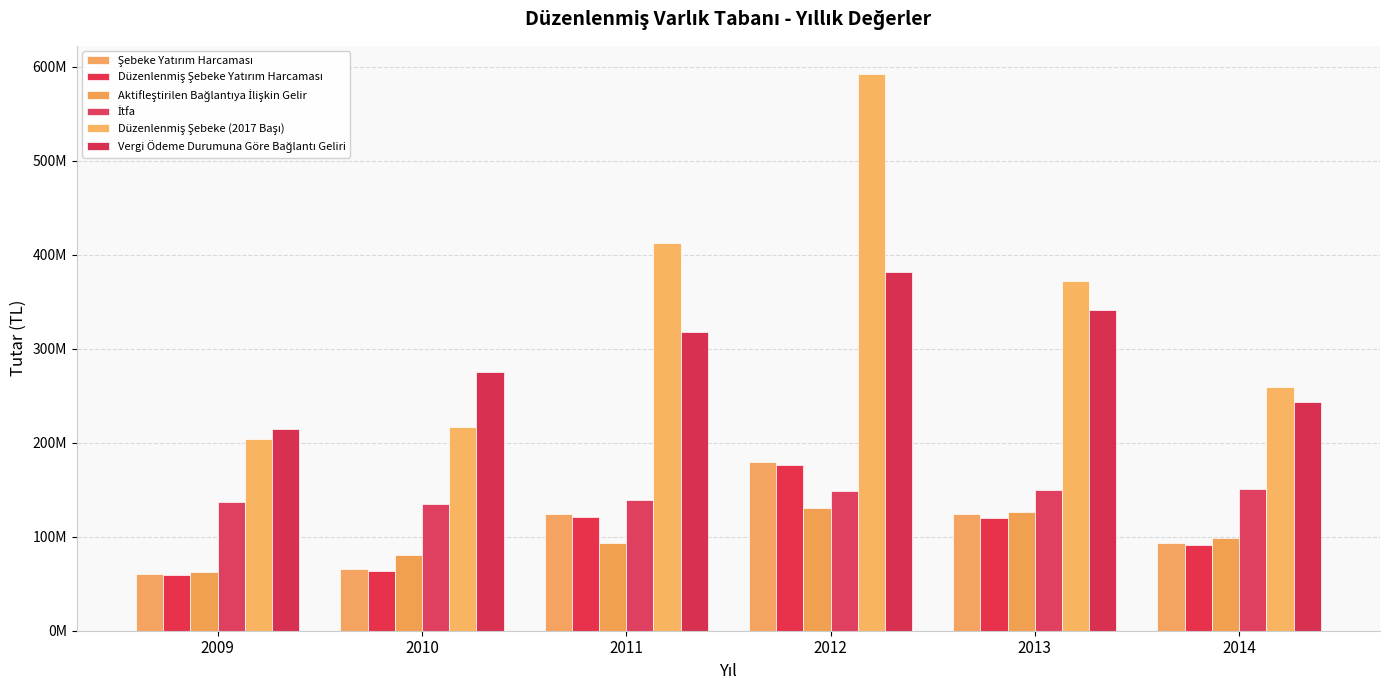

Reading left to right, list all the values displayed in this chart.

Şebeke Yatırım Harcaması: 2009=60553933	2010=65229171	2011=123985625	2012=179603830	2013=123854913	2014=92827338
Düzenlenmiş Şebeke Yatırım Harcaması: 2009=59741203	2010=63294899	2011=120552285	2012=176581113	2013=119951391	2014=91187063
Aktifleştirilen Bağlantıya İlişkin Gelir: 2009=62631709	2010=80435847	2011=92814017	2012=130610024	2013=126670723	2014=98466462
İtfa: 2009=137042849	2010=134378044	2011=138690354	2012=148290012	2013=149662625	2014=150374819
Düzenlenmiş Şebeke (2017 Başı): 2009=204327704	2010=216482105	2011=412314625	2012=592412558	2013=371592370	2014=258772061
Vergi Ödeme Durumuna Göre Bağlantı Geliri: 2009=214213854	2010=275107819	2011=317443809	2012=381220082	2013=341394877	2014=243103799